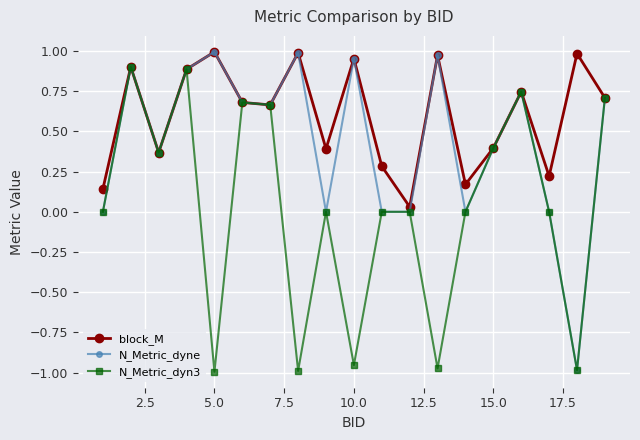

Which series has the largest total across all categories?

block_M